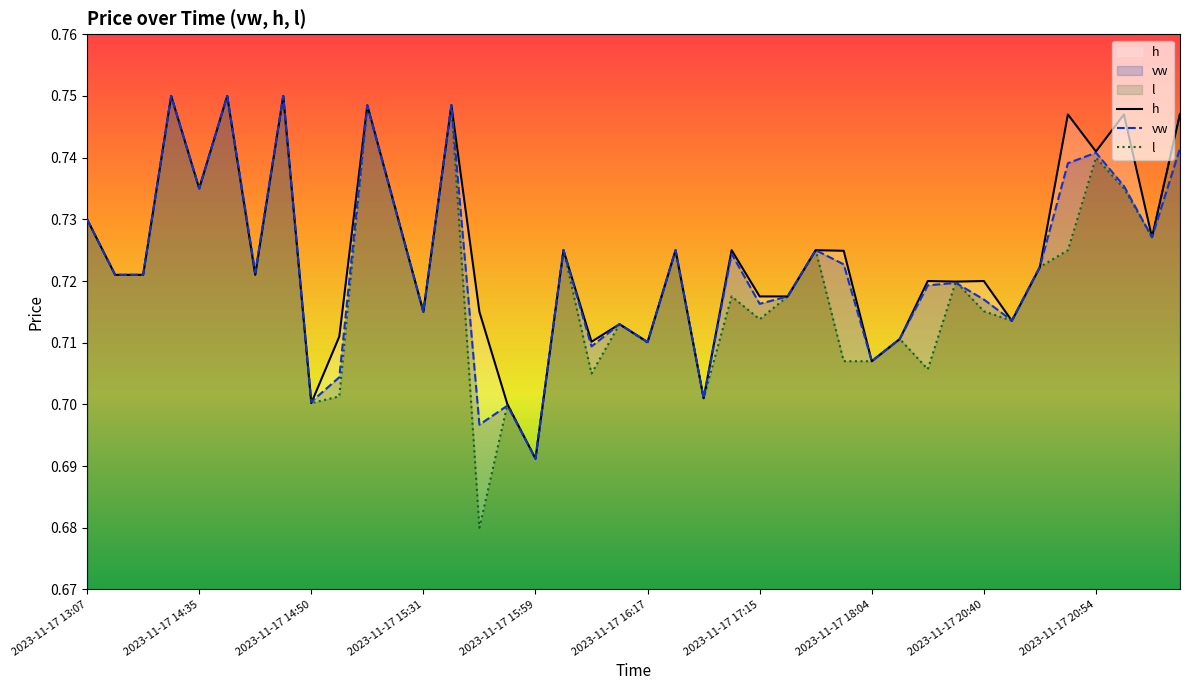

Between 2023-11-17 18:00 and 2023-11-17 18:04, which series saw the biggest shift?

h